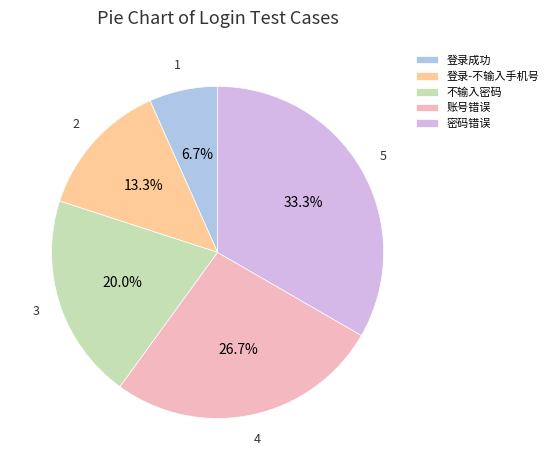

To the nearest percent, what is the difference between the largest and smallest slice percentages?

27%